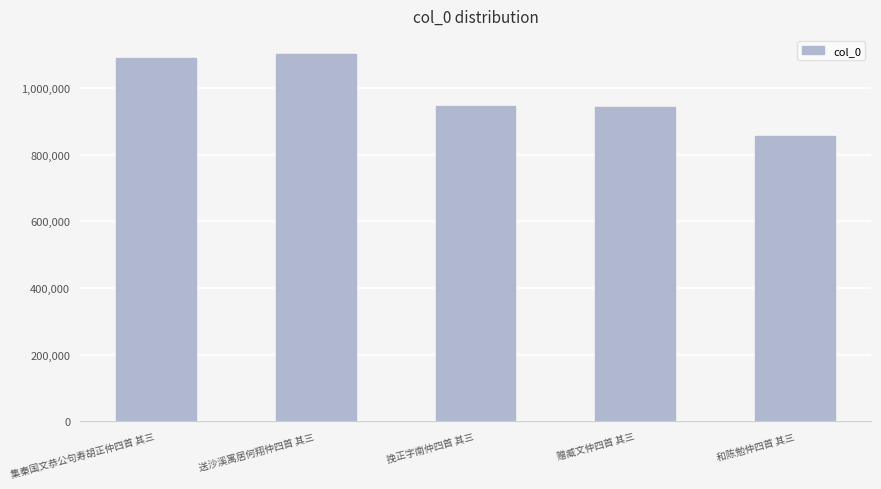

What is the approximate value at 和陈勉仲四首 其三?

855707